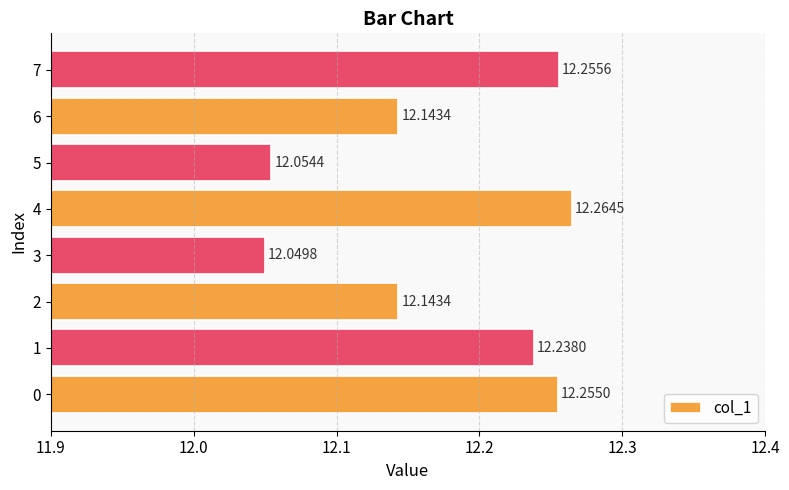

The value at 7 is 12.3. True or false?

True